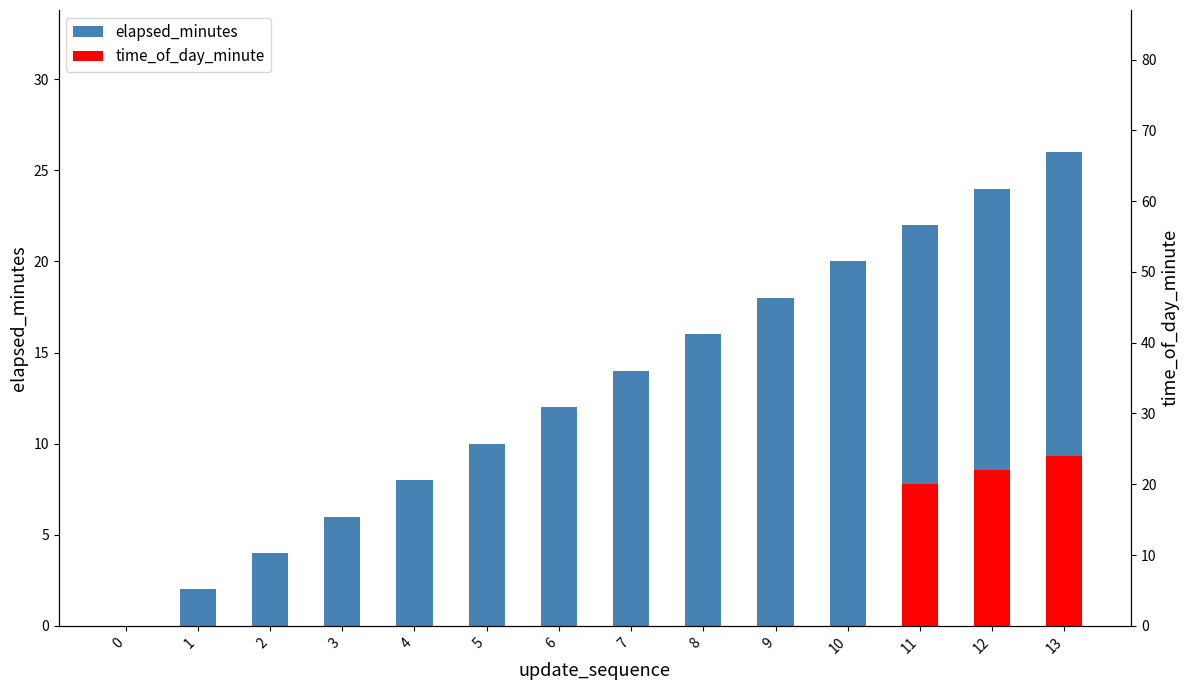

Rank the categories by value from lowest to highest.

0, 1, 2, 3, 4, 5, 6, 7, 8, 9, 10, 11, 12, 13